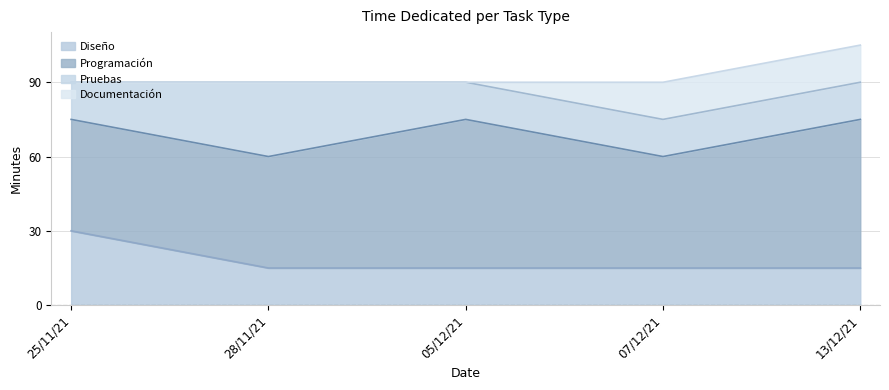

Is the value of Pruebas at 25/11/21 greater than the value of Diseño at 05/12/21?

No